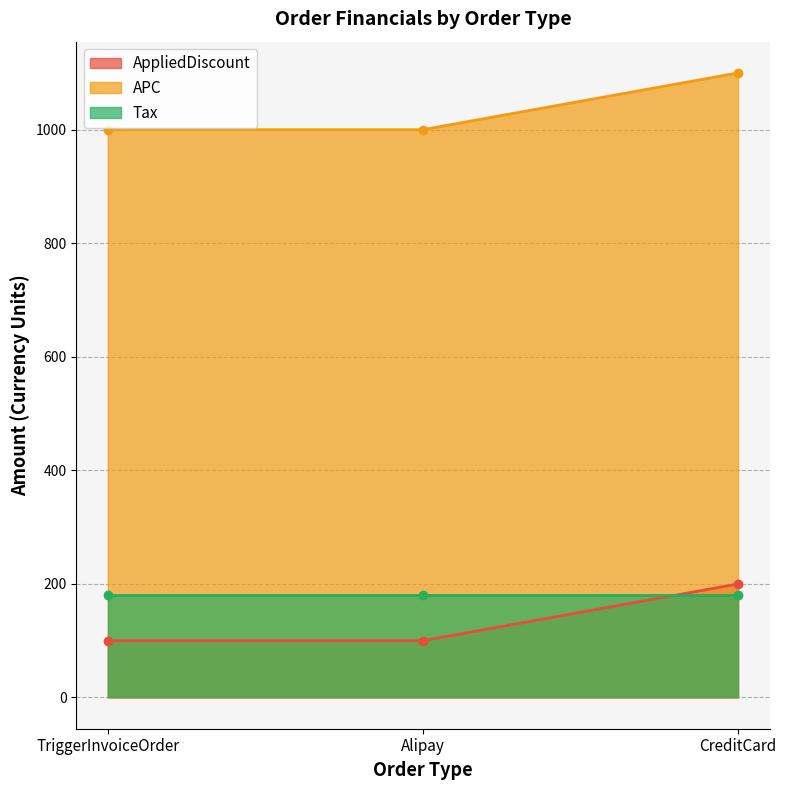

Which series changed the most between TriggerInvoiceOrder and Alipay?

AppliedDiscount